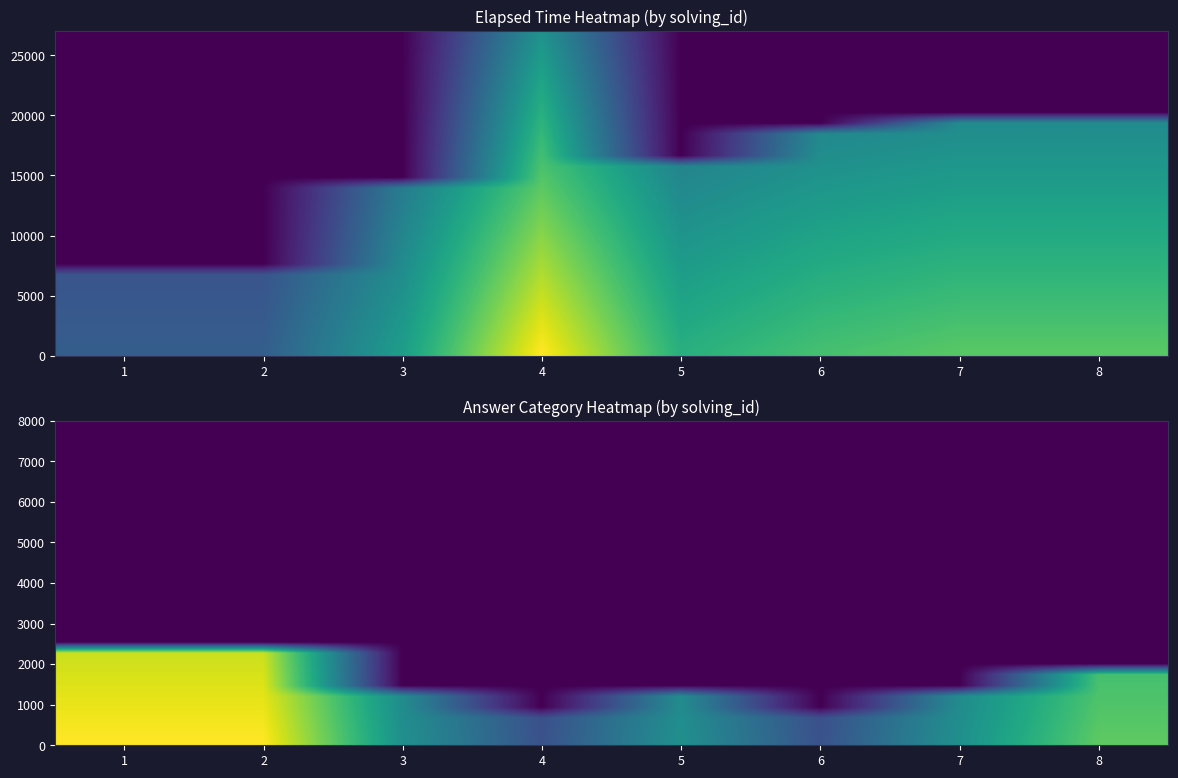

What is the total value across all series at 4?

5940